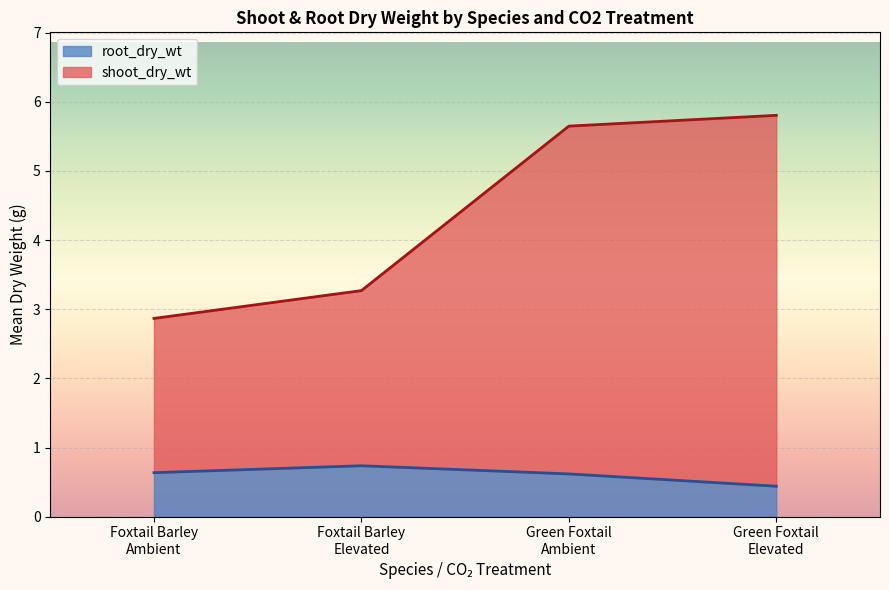

Count the root_dry_wt values in the range 0 to 1.

4